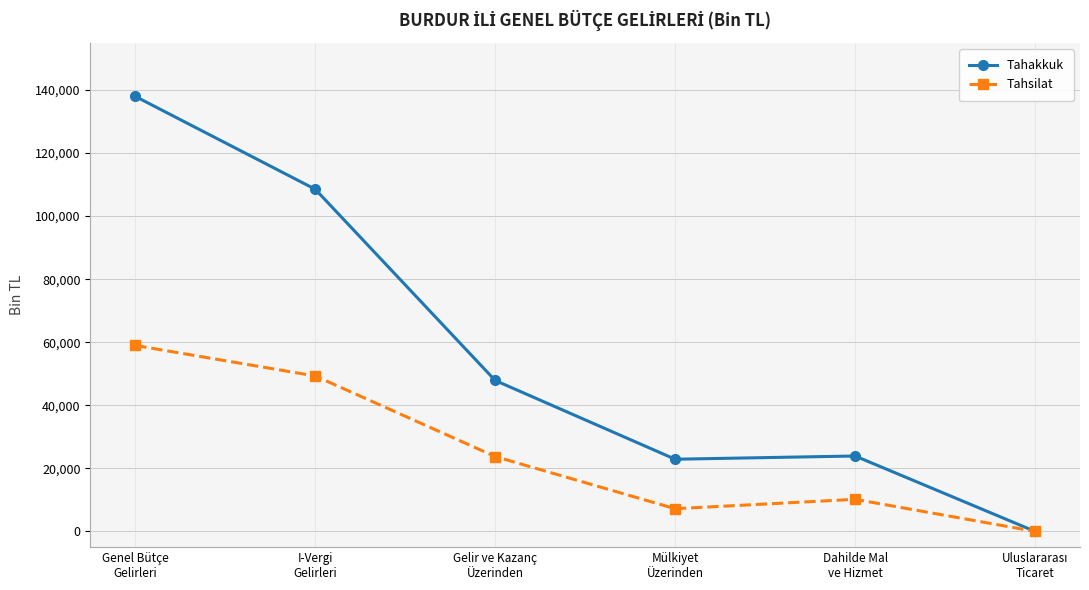

What are all the series names shown in the legend?

Tahakkuk, Tahsilat